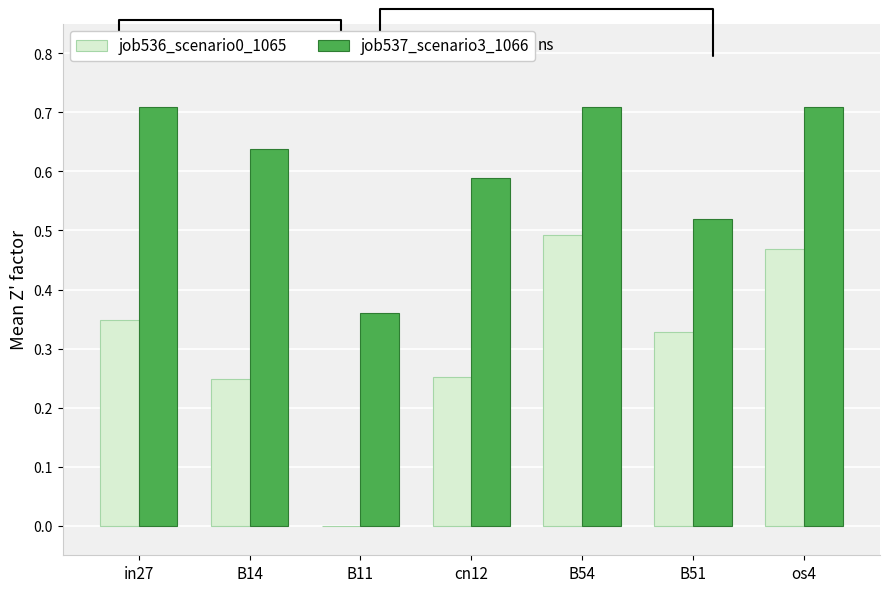

Which series has the largest total across all categories?

job537_scenario3_1066